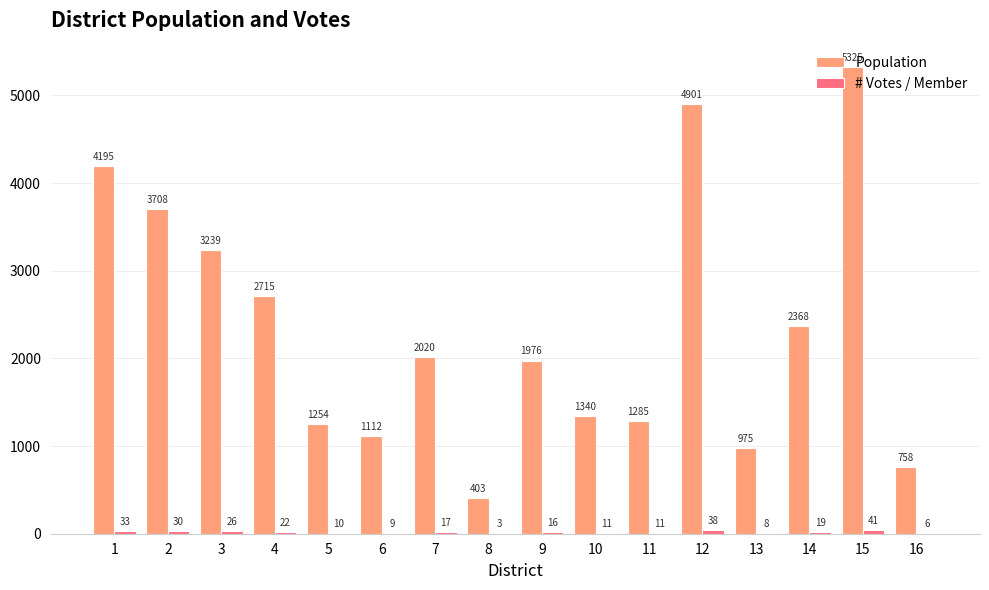

Which category has the highest value across all series?

15